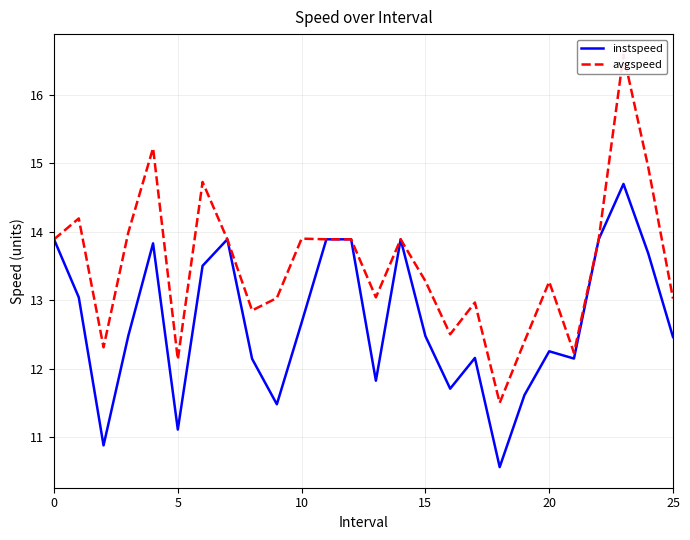

What is the minimum value for instspeed?

10.6